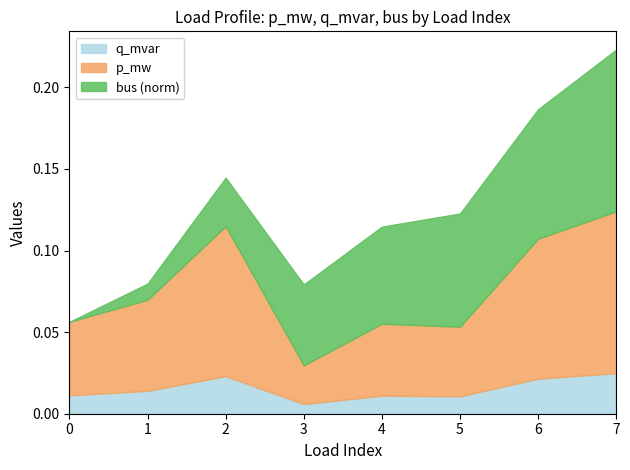

At which category is the sum across all series the highest?

7